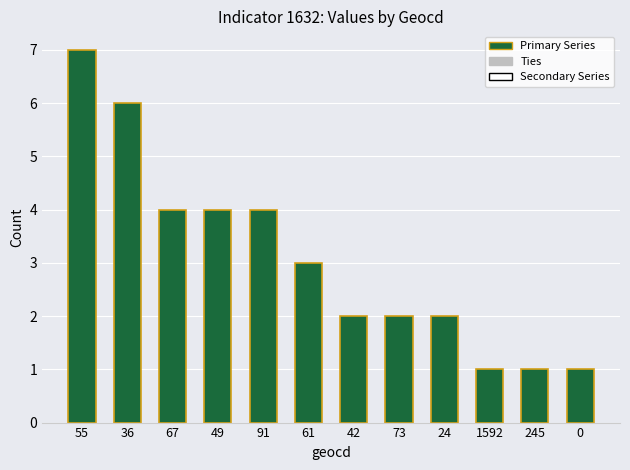

What is the label of the 8th bar from the left?

73